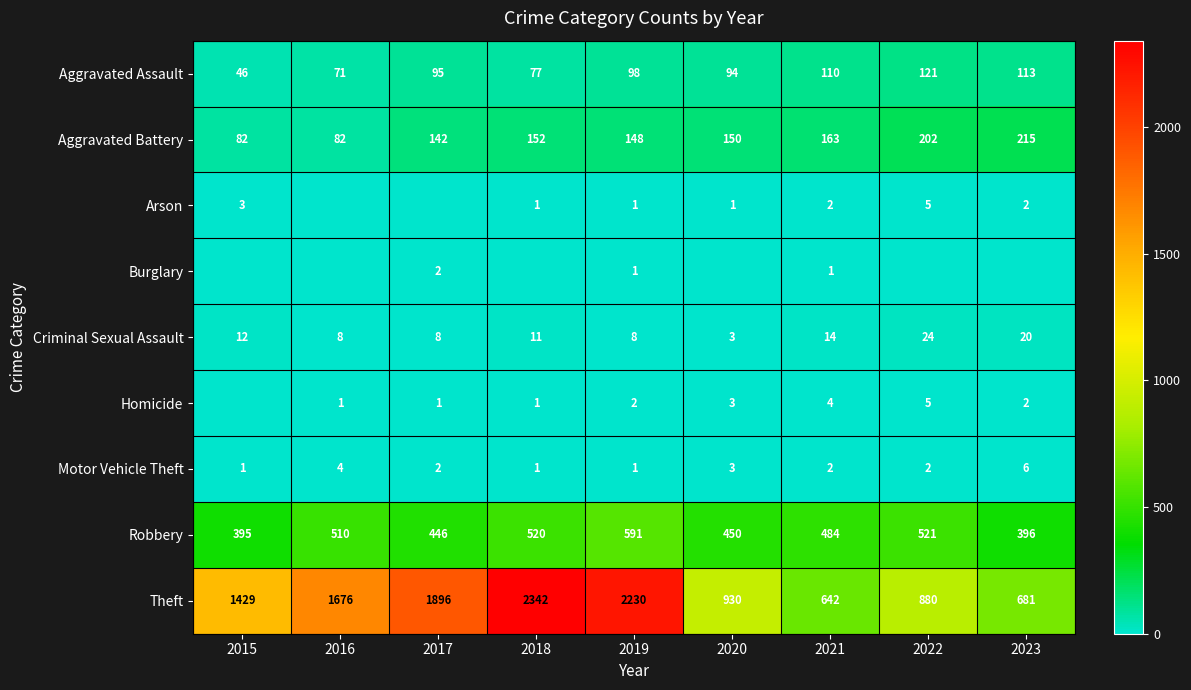

What is the spread (max minus min) of values at 2021?

641